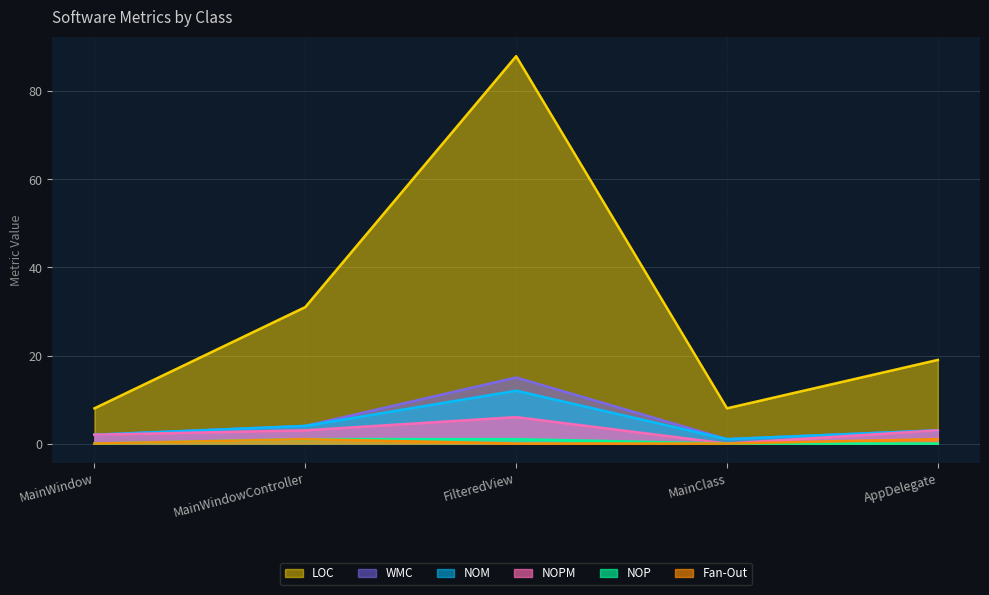

Which category has the highest value in the NOM series?

FilteredView